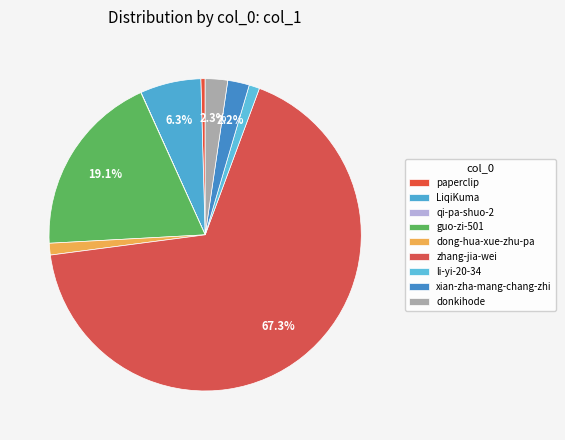

True or false: paperclip accounts for 0% of the total.

True